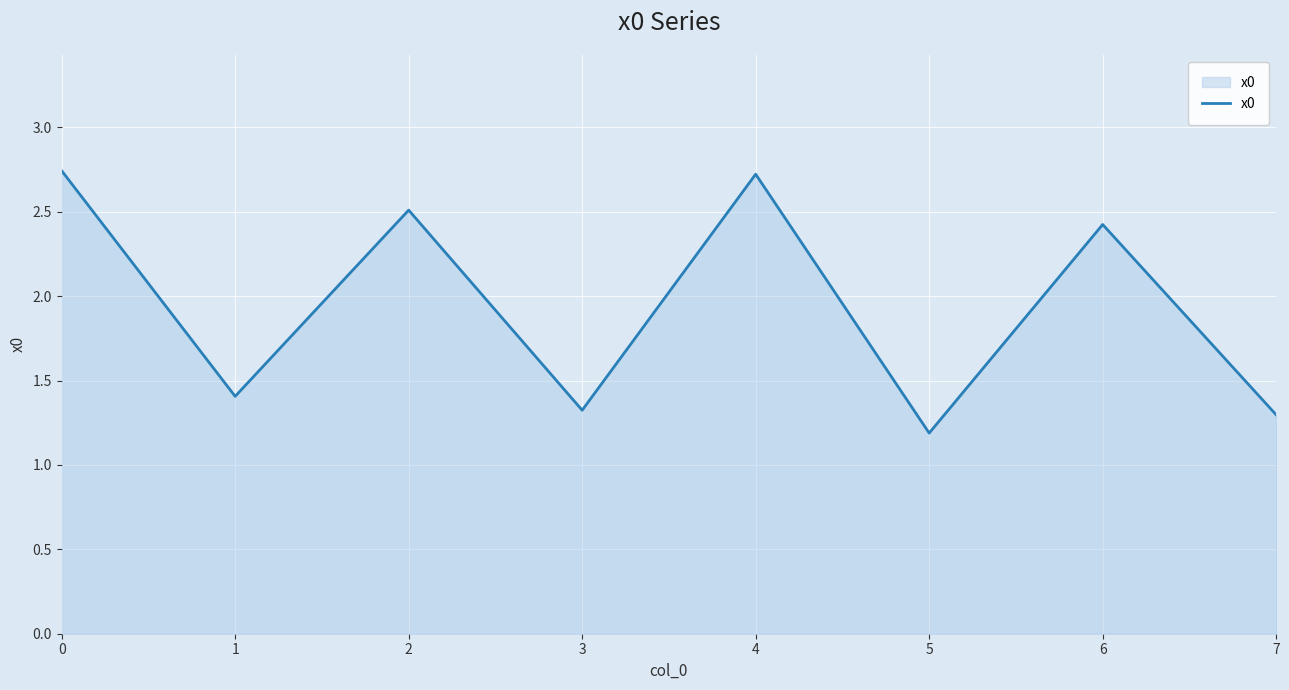

Where is the data nearest to the value 1?

5